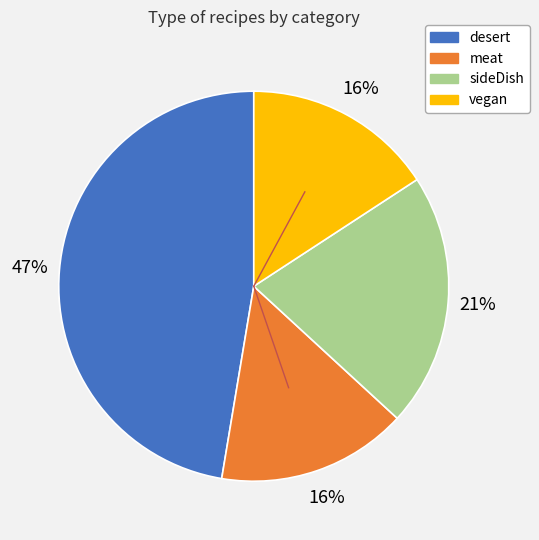

How many segments does this pie chart have?

4